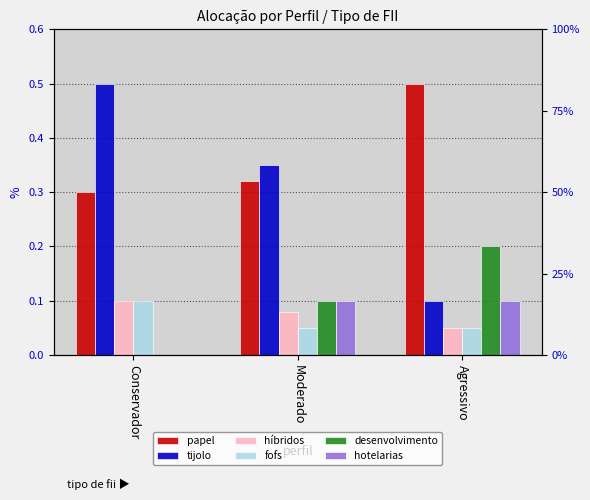

How many bars are there in total?

18